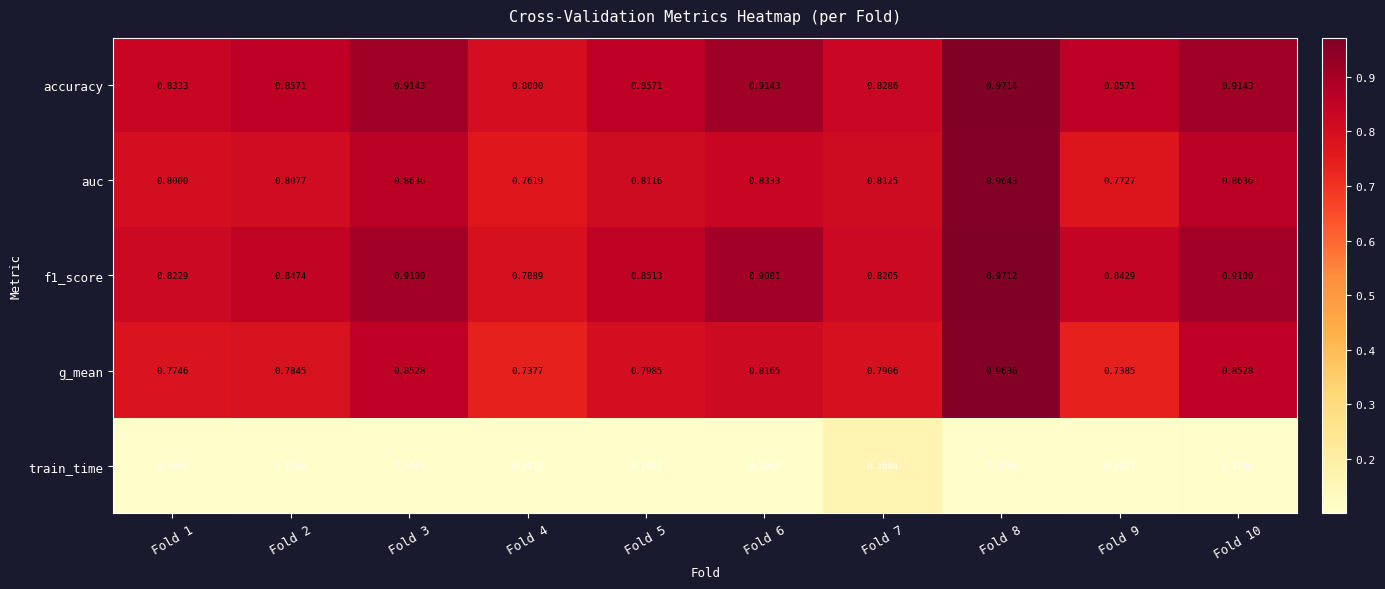

Which series has the largest range (max minus min)?

g_mean